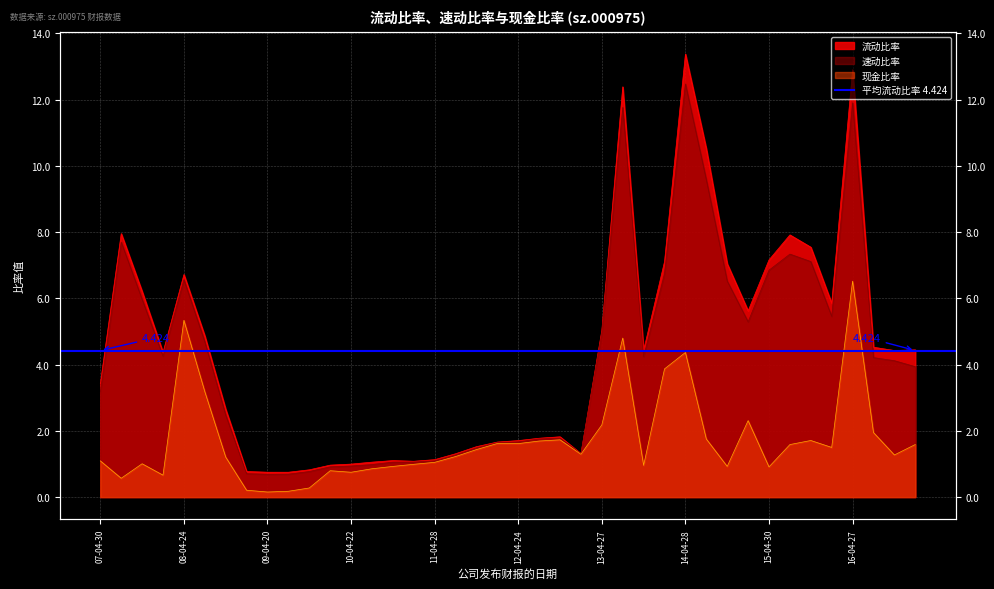

Which series has the widest spread of values?

流动比率